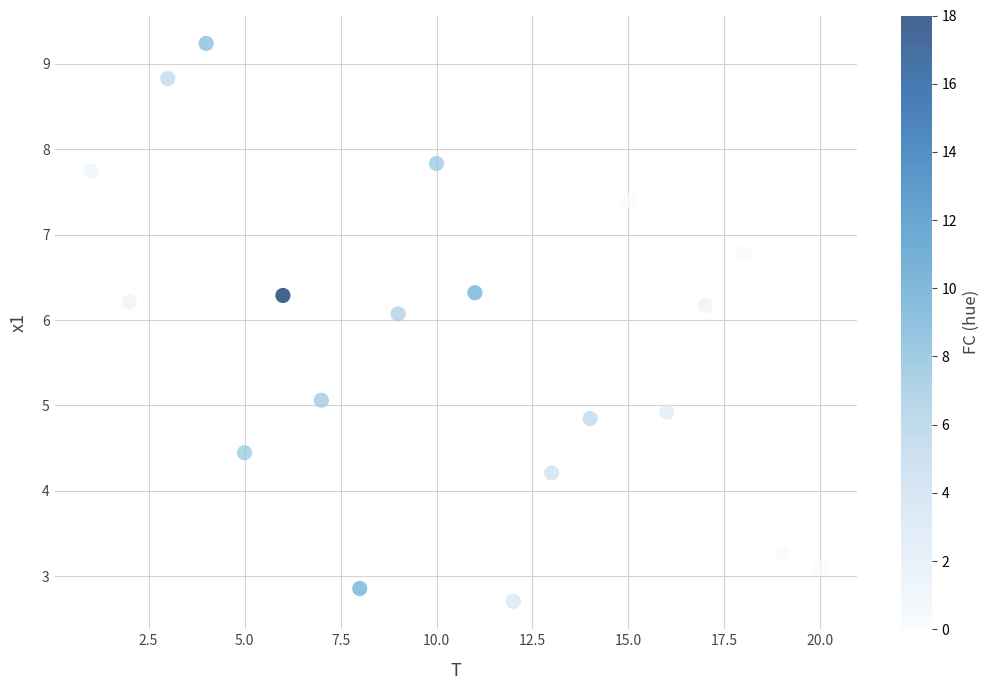

What is the range of X values (max minus min)?

19.0